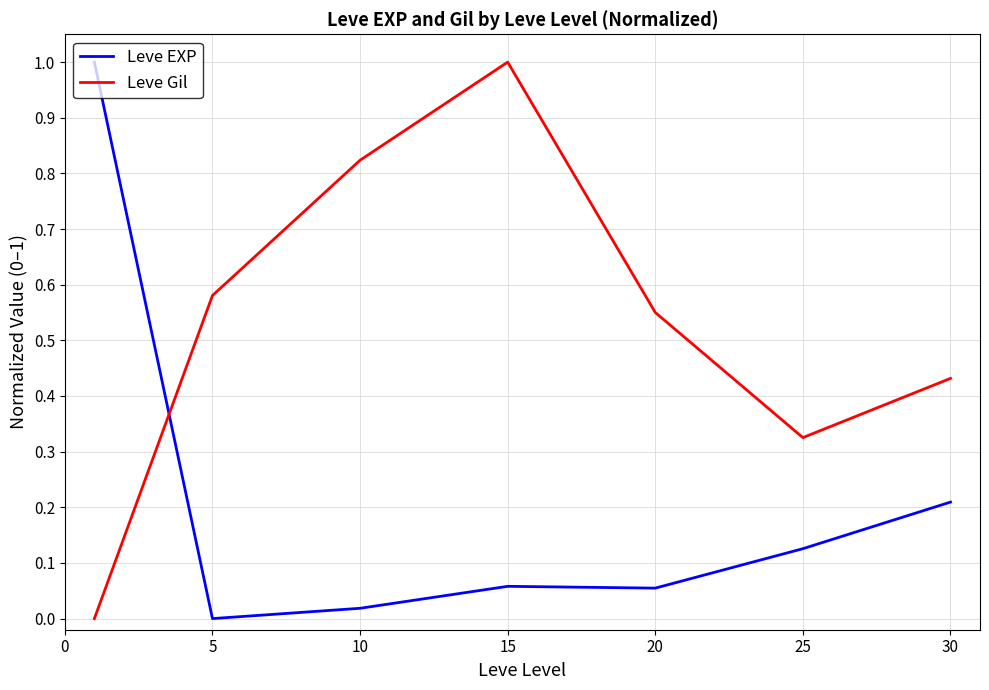

Which series has the largest total across all categories?

Leve Gil